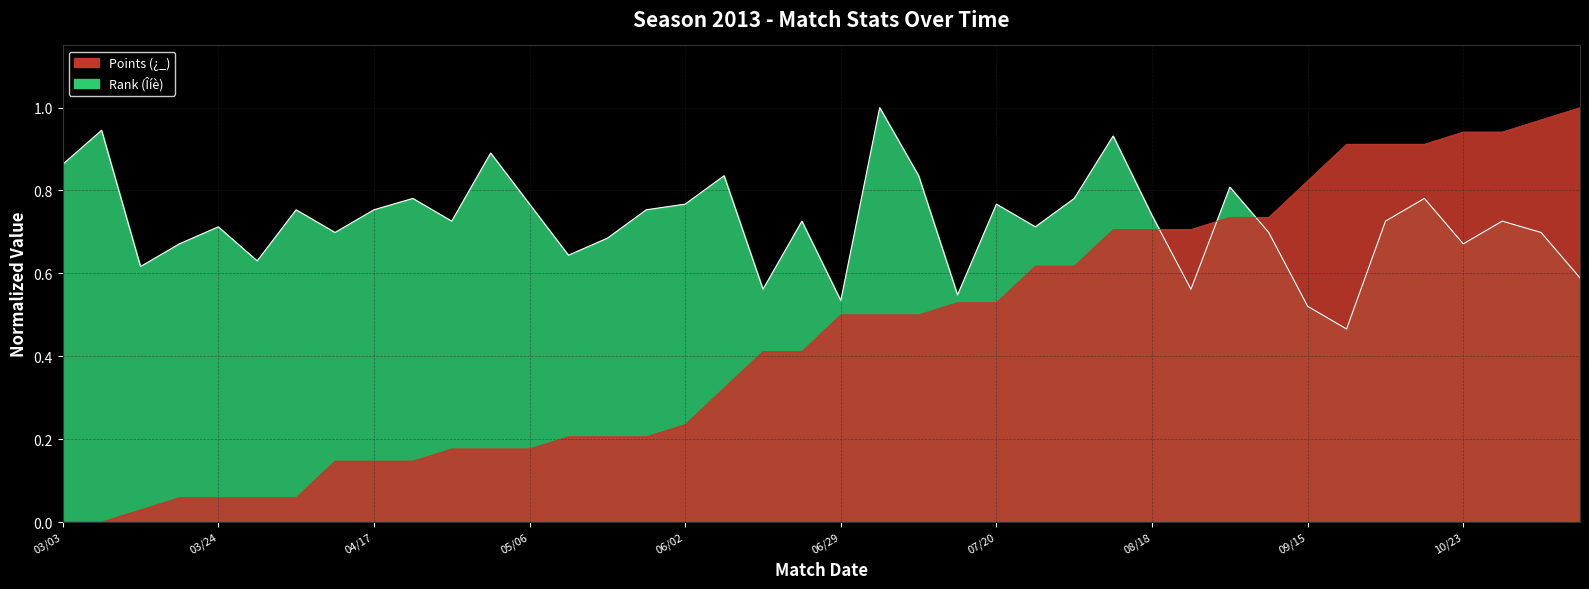

At which label does Points (¿_) reach its peak?

11/10